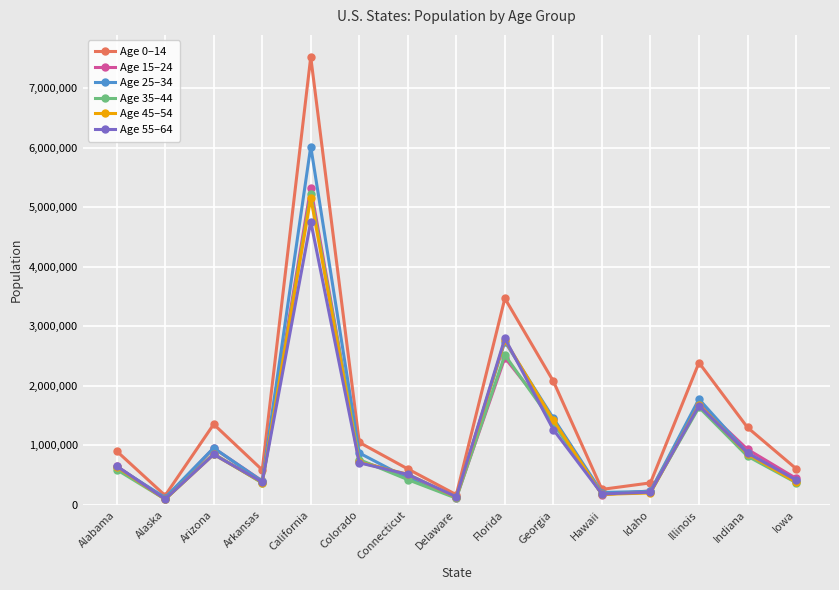

What position from the left is Idaho?

12